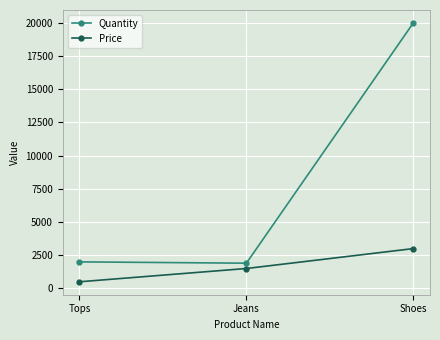

What are all the series names shown in the legend?

Quantity, Price